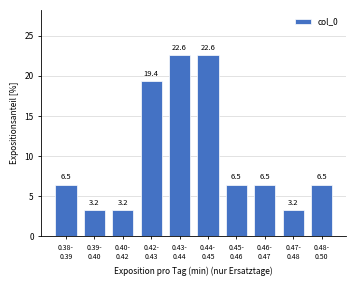

Reading left to right, transcribe all the data shown in this chart.

6.5	3.2	3.2	19.4	22.6	22.6	6.5	6.5	3.2	6.5